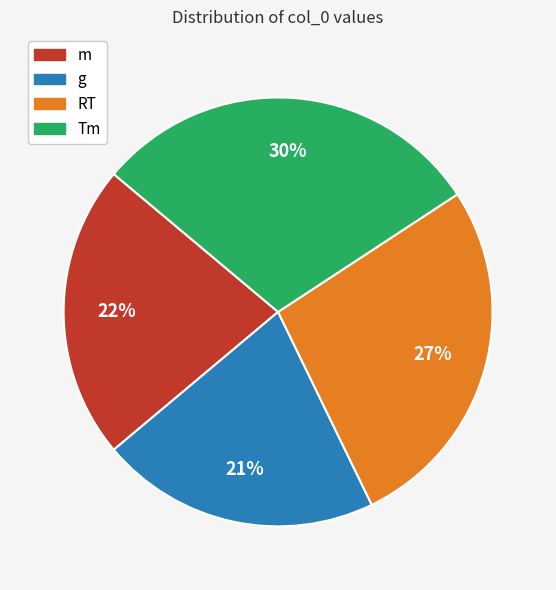

Is there any slice that represents more than half of the pie?

No